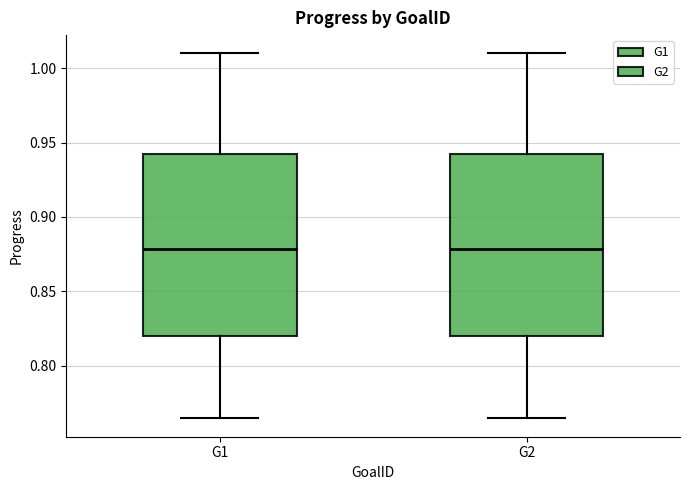

Reading left to right, read every box against the y-axis: the position of its median line, the range the box covers, and the ends of its whiskers. The values are not printed on the chart, so give them approximately, as read against the axis.

G1: median 0.880, box 0.820 to 0.940, whiskers 0.765 to 1.010
G2: median 0.880, box 0.820 to 0.940, whiskers 0.765 to 1.010